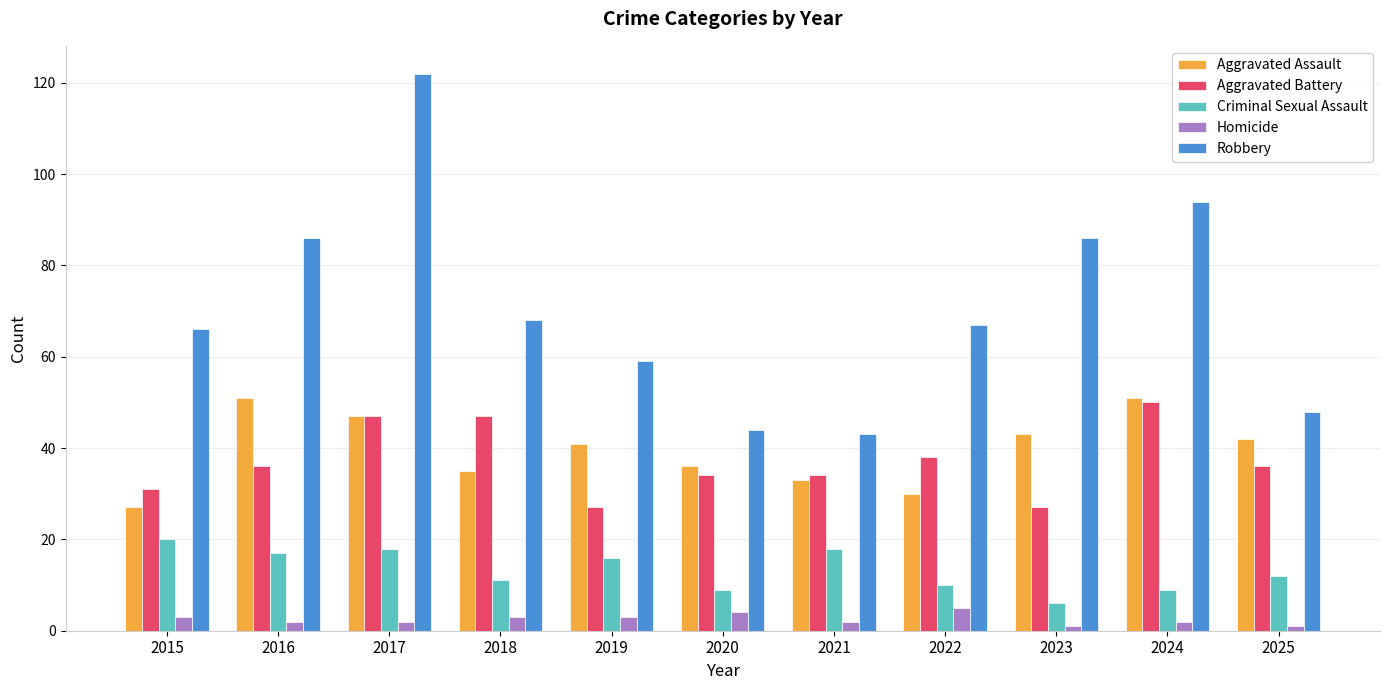

What is the value of the Homicide bar at the 5th from the left?

3